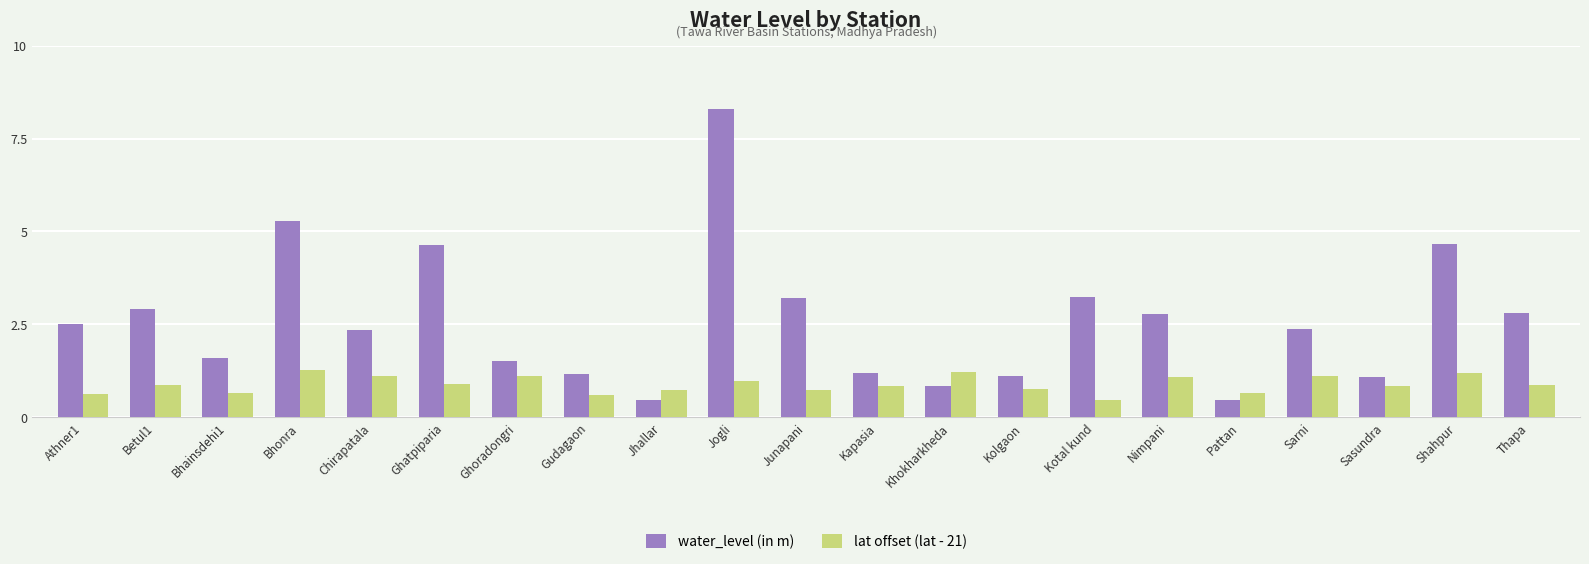

Is it true that water_level (in m) equals 4.7 at Shahpur?

True